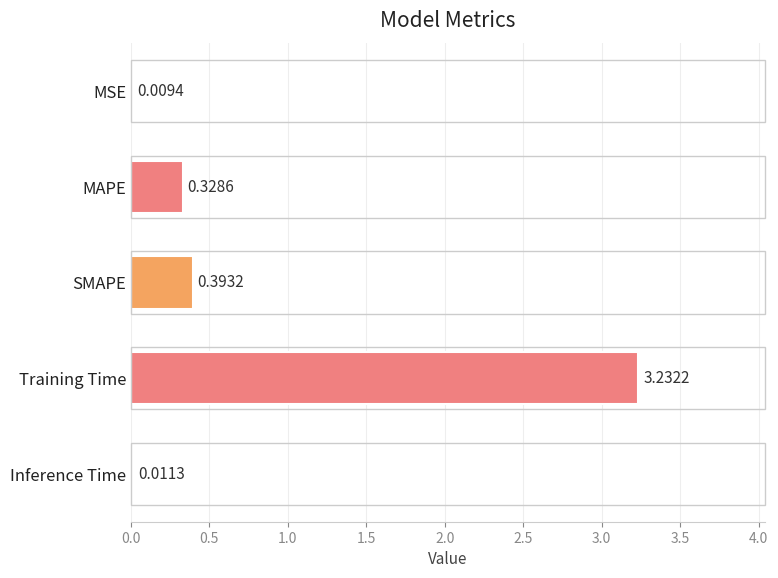

At which category does the chart reach its peak across all series?

Training Time